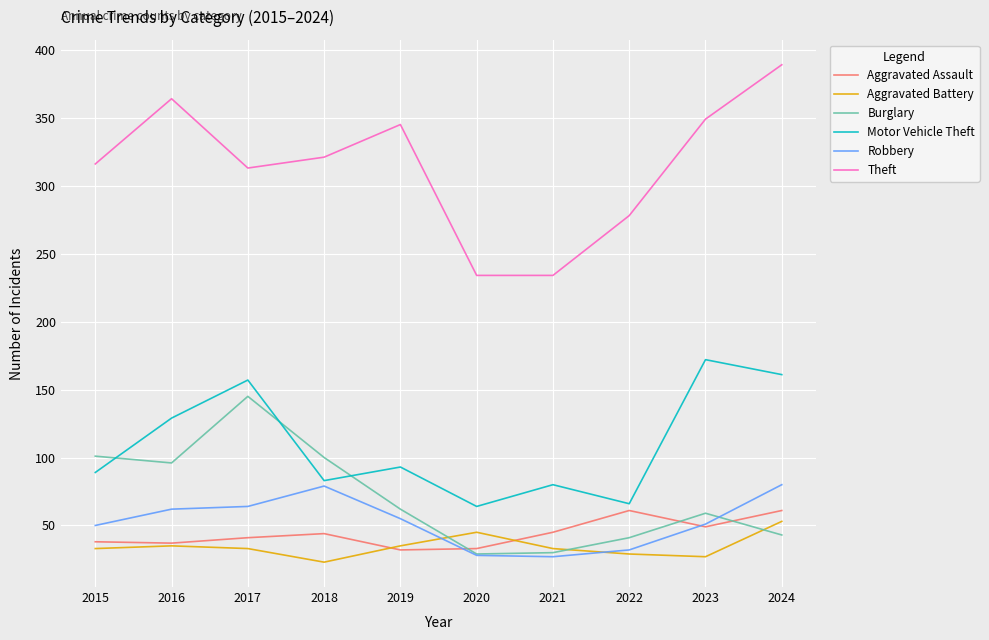

Rank the series by their maximum value, from lowest to highest.

Aggravated Battery, Aggravated Assault, Robbery, Burglary, Motor Vehicle Theft, Theft